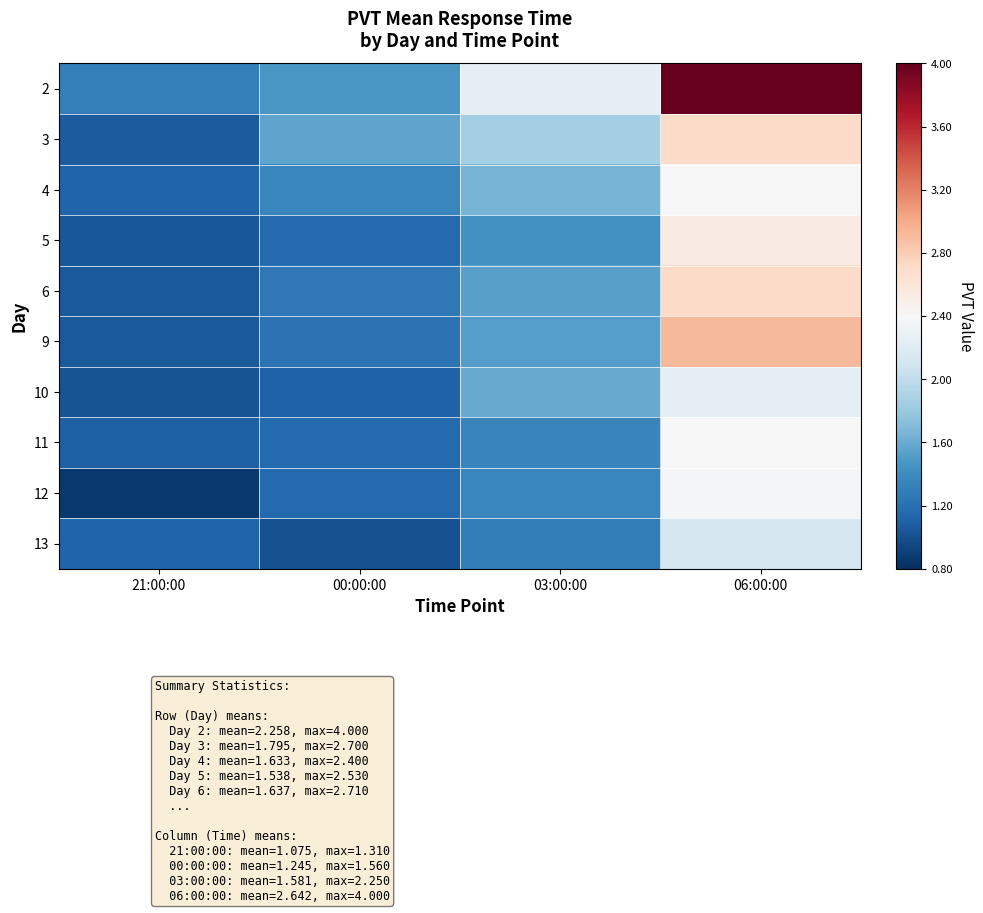

How many categories are shown in the chart?

4